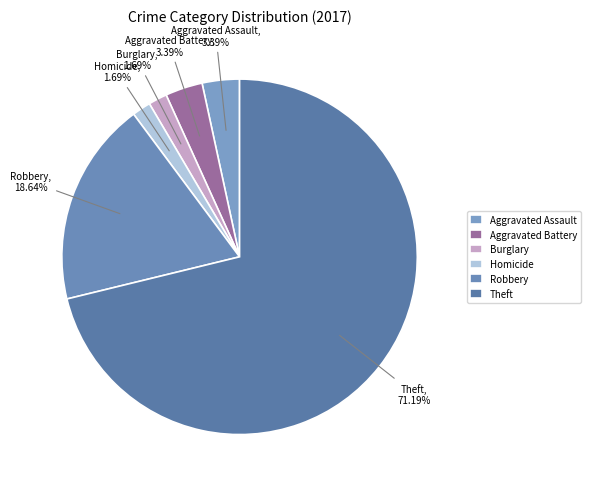

Approximately how many times larger is the value at Aggravated Assault compared to Homicide?

2.0